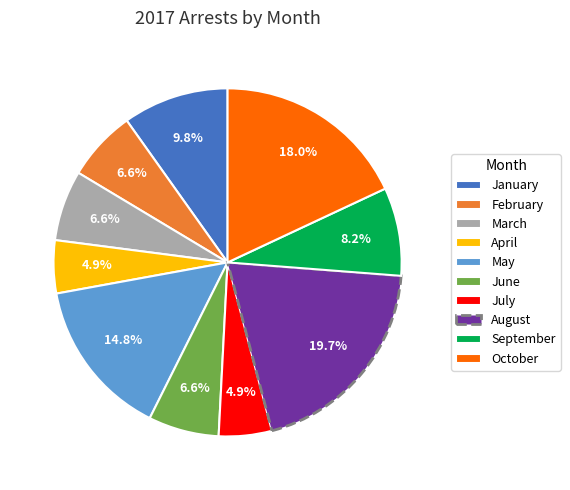

To the nearest percent, what is the difference between the March and August slice percentages?

13%